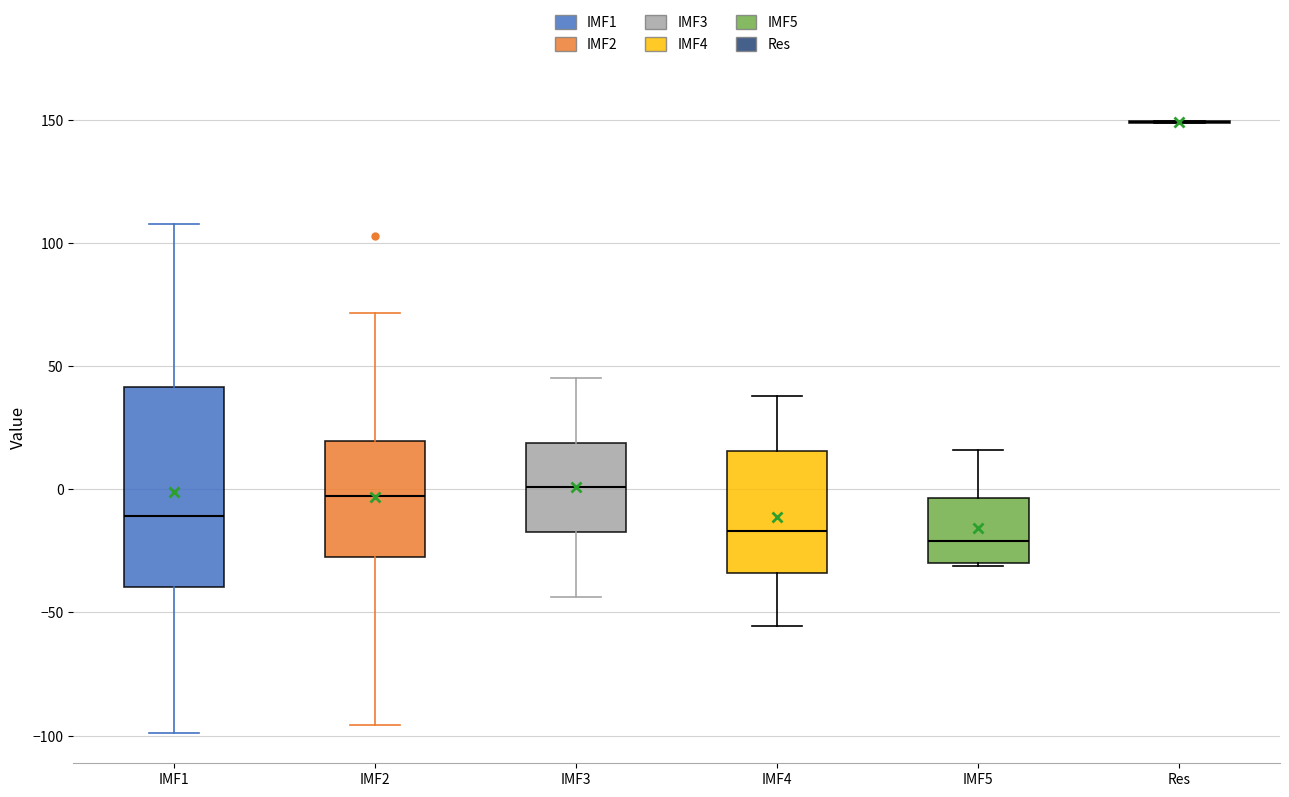

Reading left to right, transcribe this box plot: for each box, give where its median line is, the range the box spans, and where its two whiskers end, as read against the y-axis. The values are not printed on the chart, so give them approximately, as read against the axis.

IMF1: median -10, box -40 to 40, whiskers -100 to 110
IMF2: median -5, box -30 to 20, whiskers -95 to 70
IMF3: median 0, box -15 to 20, whiskers -45 to 45
IMF4: median -15, box -35 to 15, whiskers -55 to 40
IMF5: median -20, box -30 to -5, whiskers -30 to 15
Res: box collapsed to a line at 150, whiskers 150 to 150